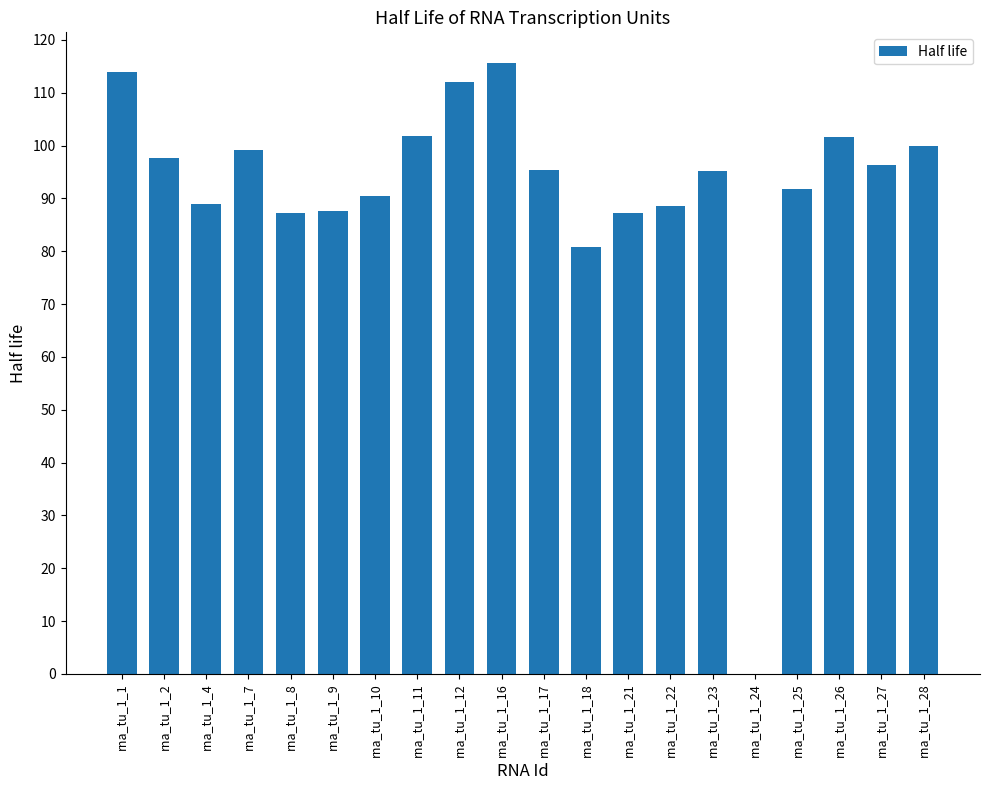

Between rna_tu_1_10 and rna_tu_1_17, which is larger?

rna_tu_1_17